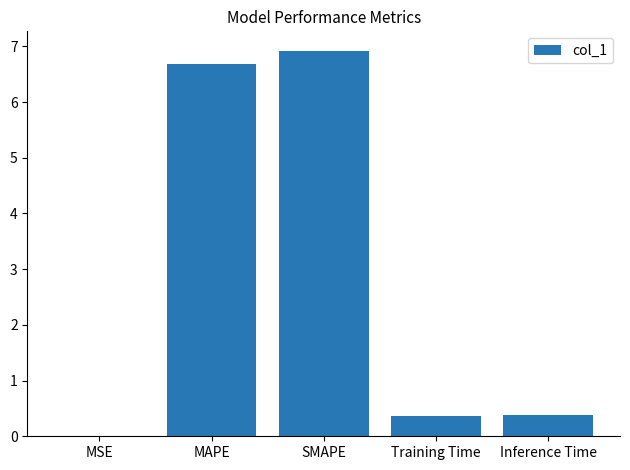

What is the maximum value shown in the chart?

6.9